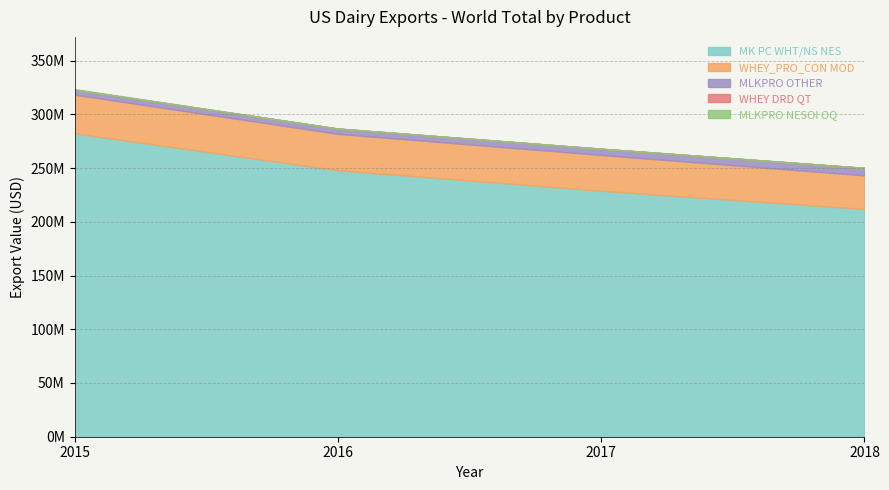

The value of MLKPRO NESOI OQ at 2015 is 1082245. True or false?

False